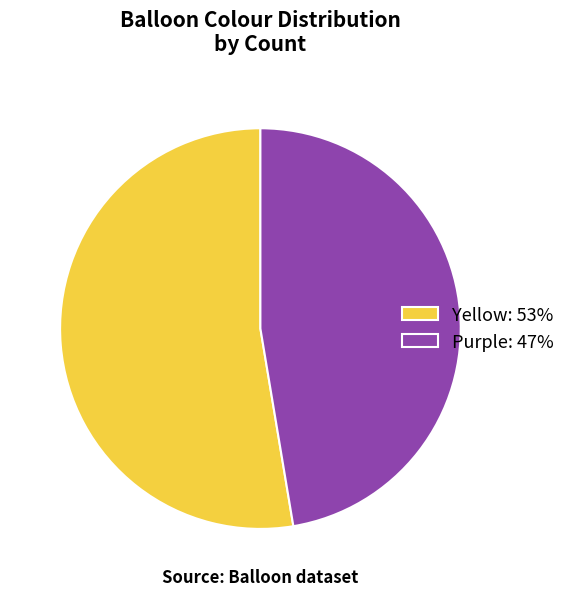

Which slice is the smallest?

Purple: 47%